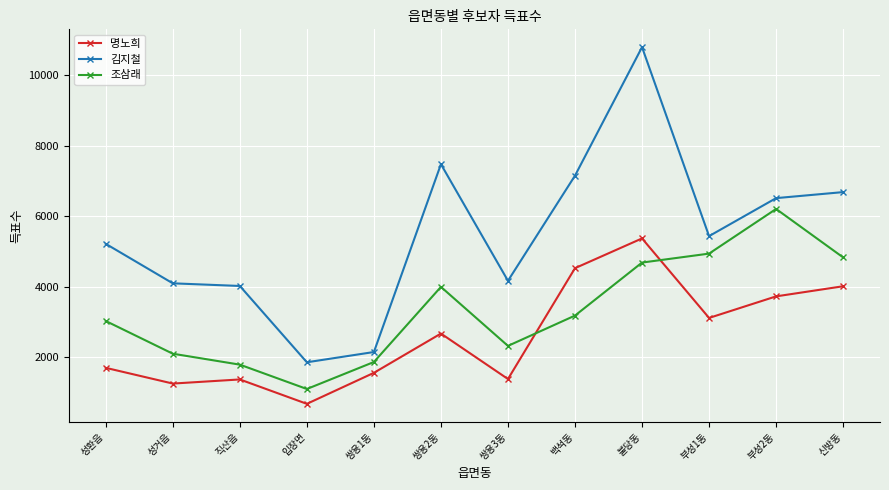

True or false: 명노희 has more than 1 points higher than both neighbors.

True